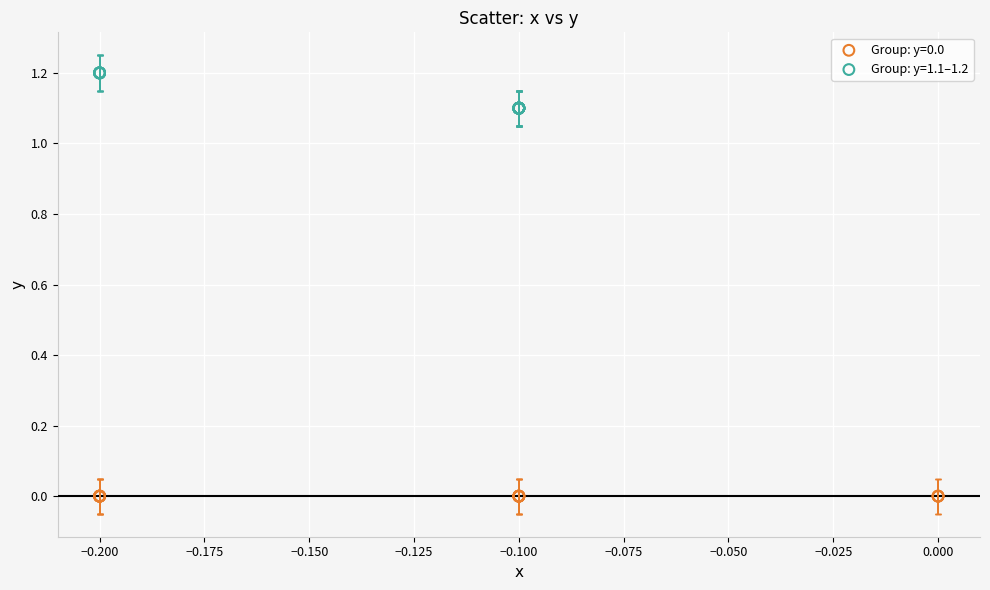

Which series contains the highest Y value?

Group: y=1.1–1.2